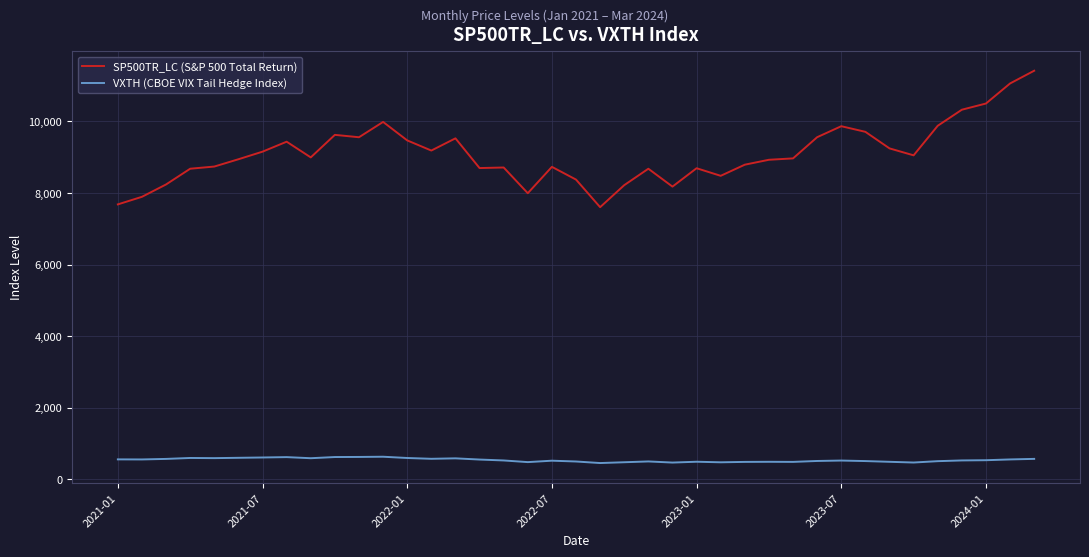

Which series has the largest total across all categories?

SP500TR_LC (S&P 500 Total Return)